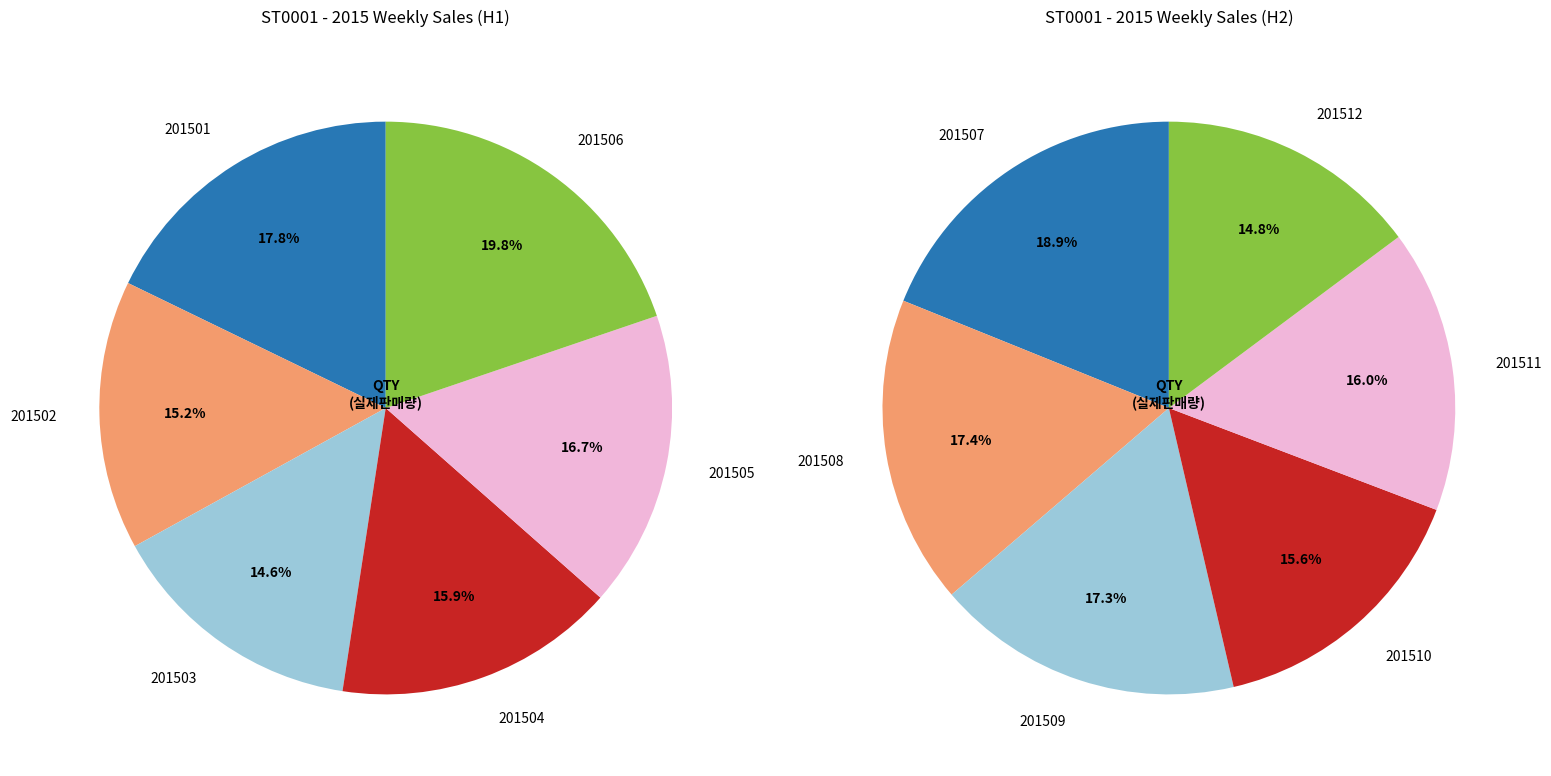

Does 201504 account for over 50% of the chart?

No